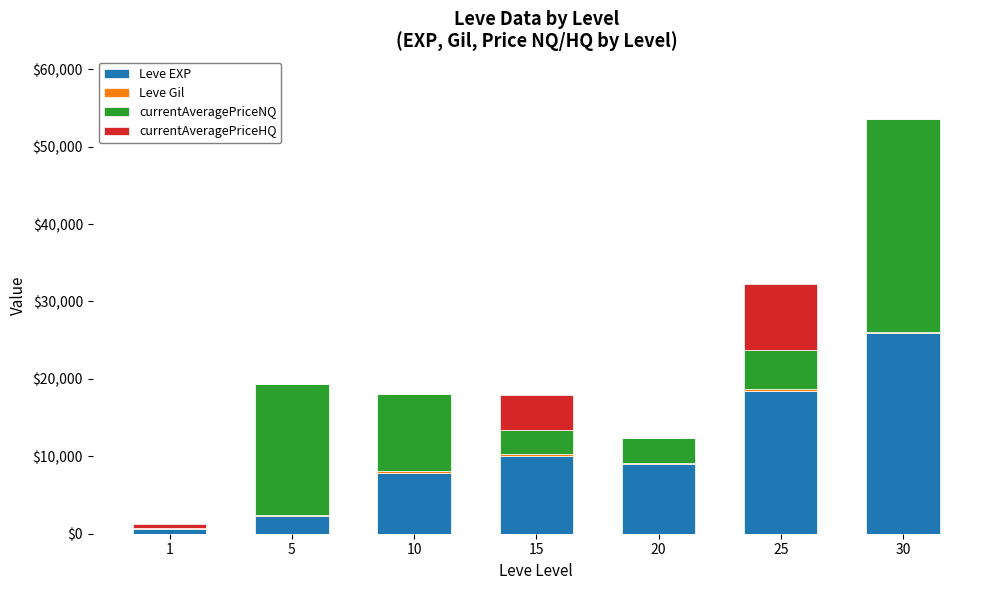

Are the bars horizontal?

No